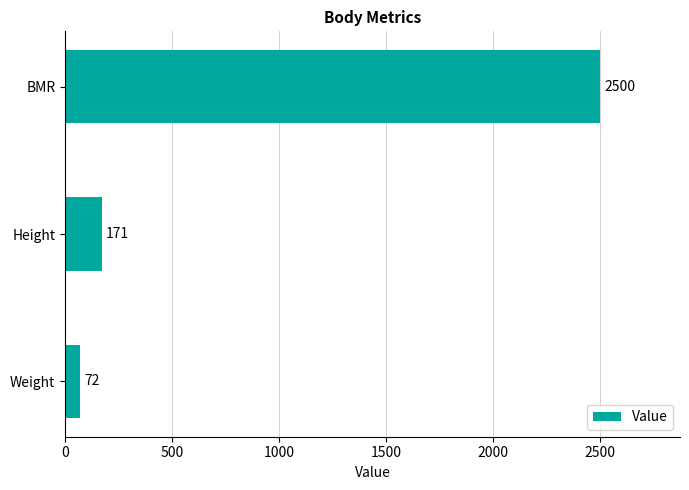

True or false: the data shows 734 at BMR.

False